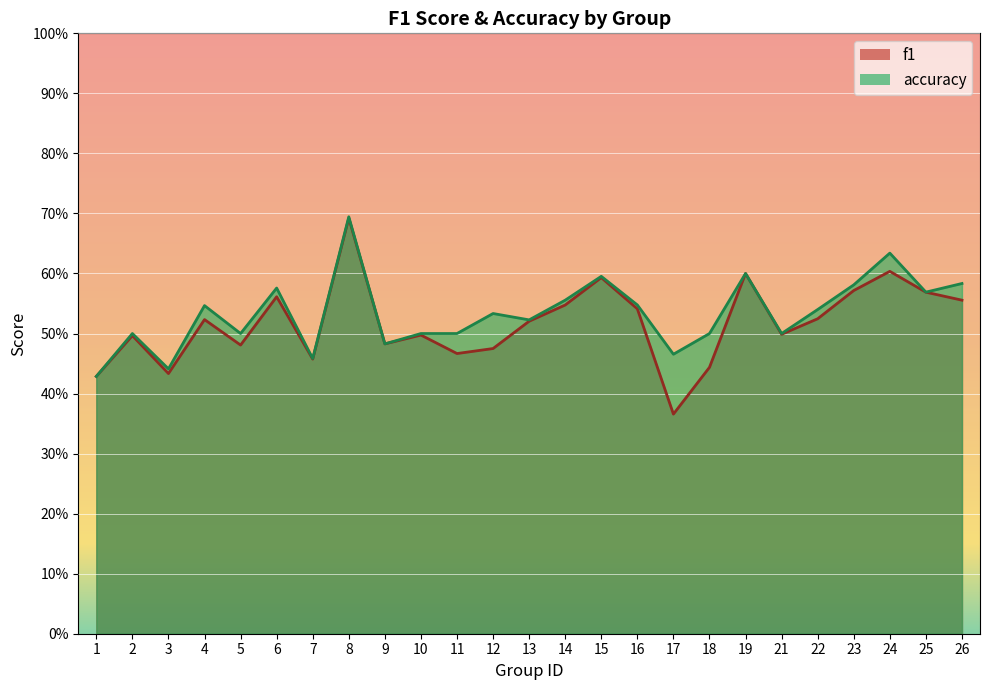

True or false: accuracy has a value of 0.7 at 17.

False